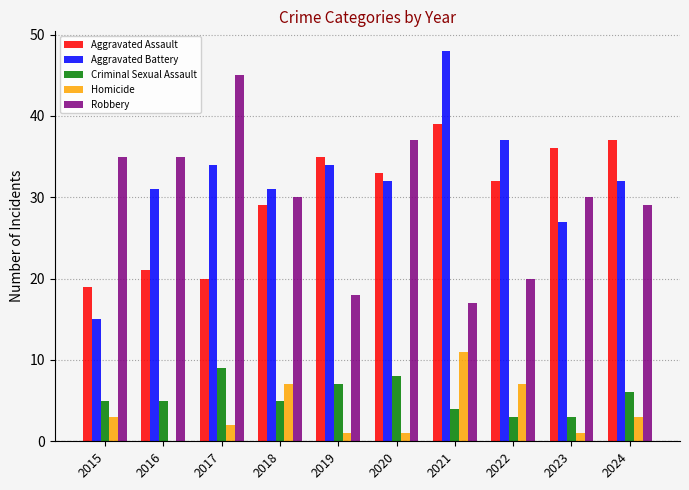

Is the value of Robbery at 2024 greater than the value of Aggravated Assault at 2023?

No